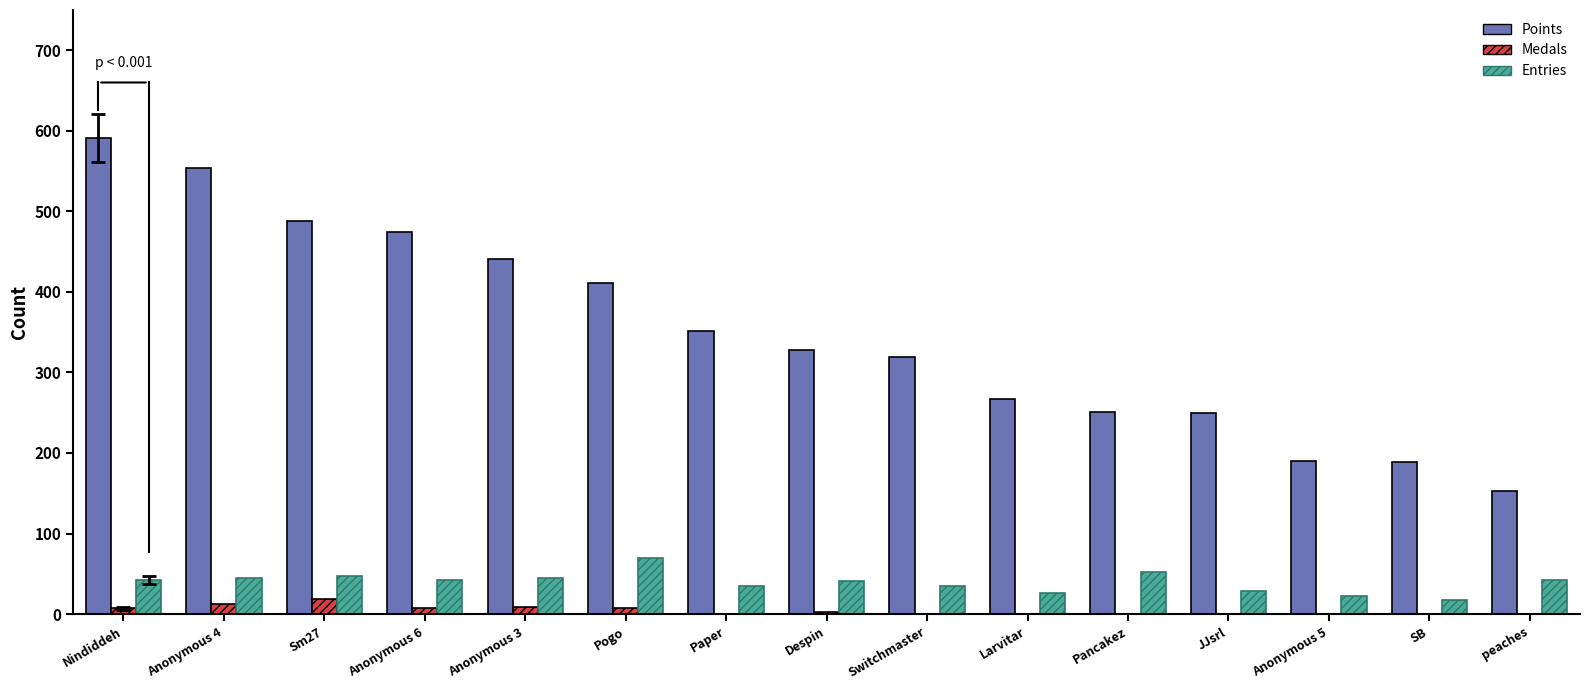

What is the maximum value for Entries?

69